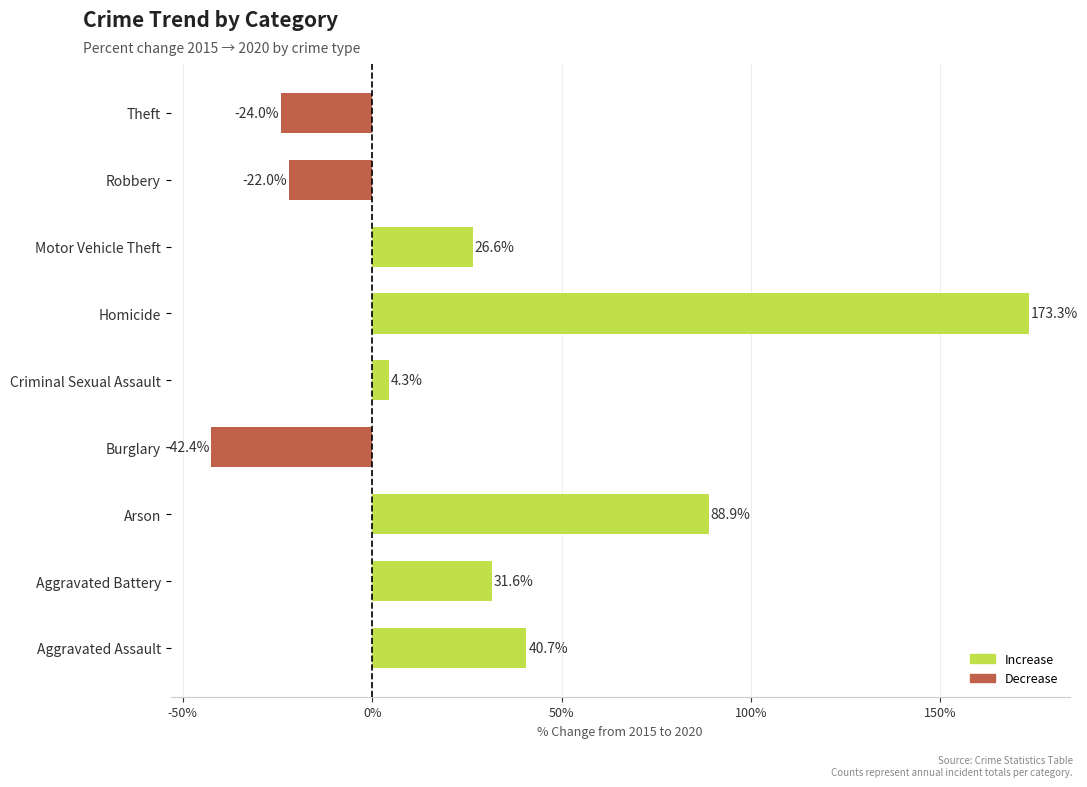

What is the change in value from Burglary to Homicide?

+215.7